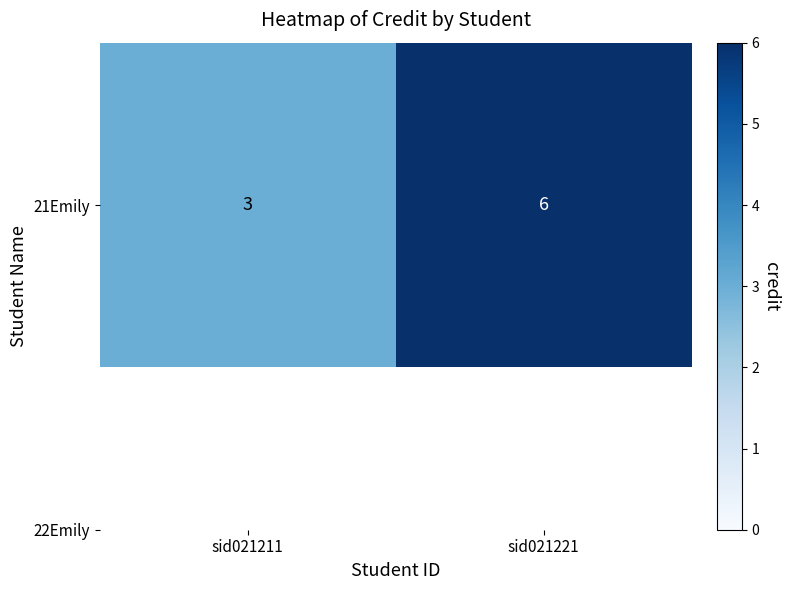

List the labels in order of value, smallest first.

sid021211, sid021221